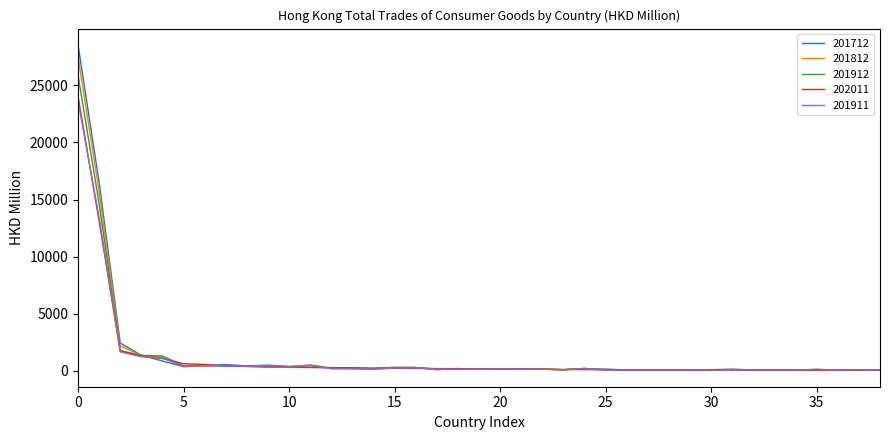

Count the number of data series in this chart.

5